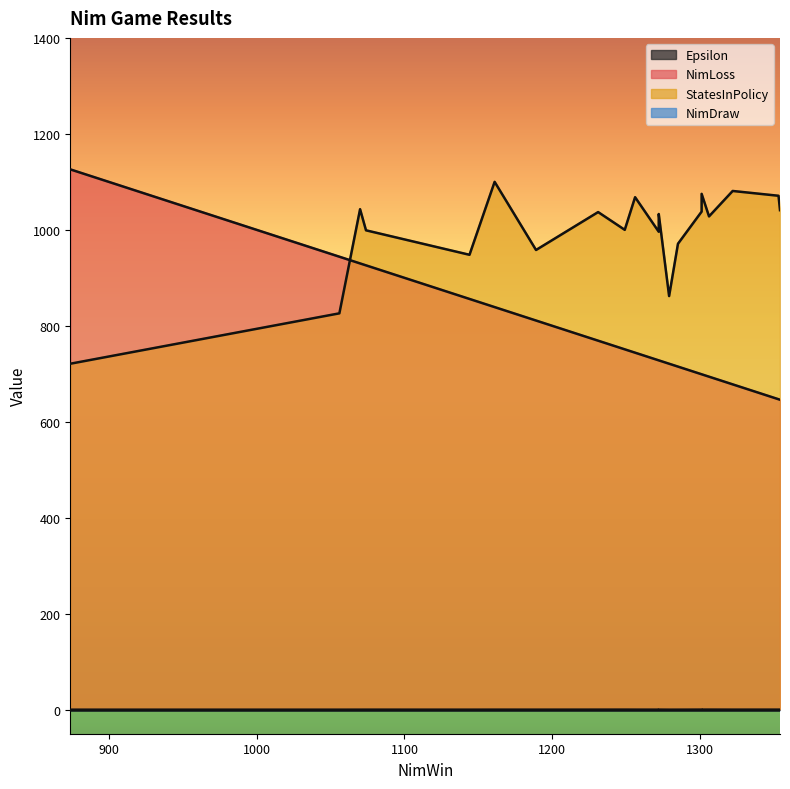

What is the value of the Epsilon point at the 9th from the left?

0.1